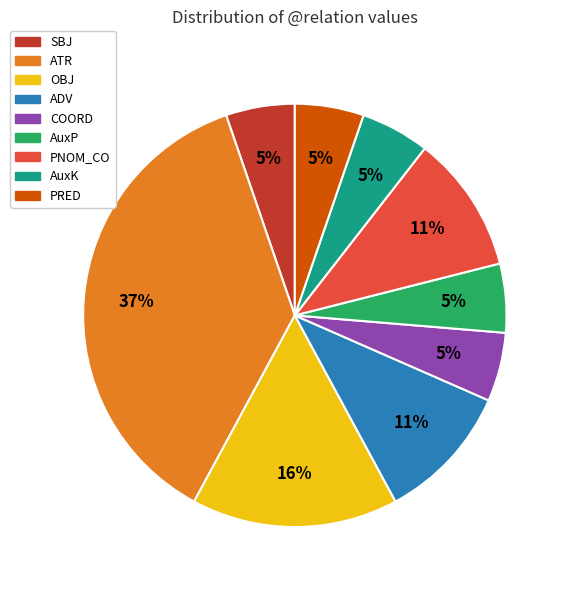

To the nearest percent, what is the difference between the largest and smallest slice percentages?

32%